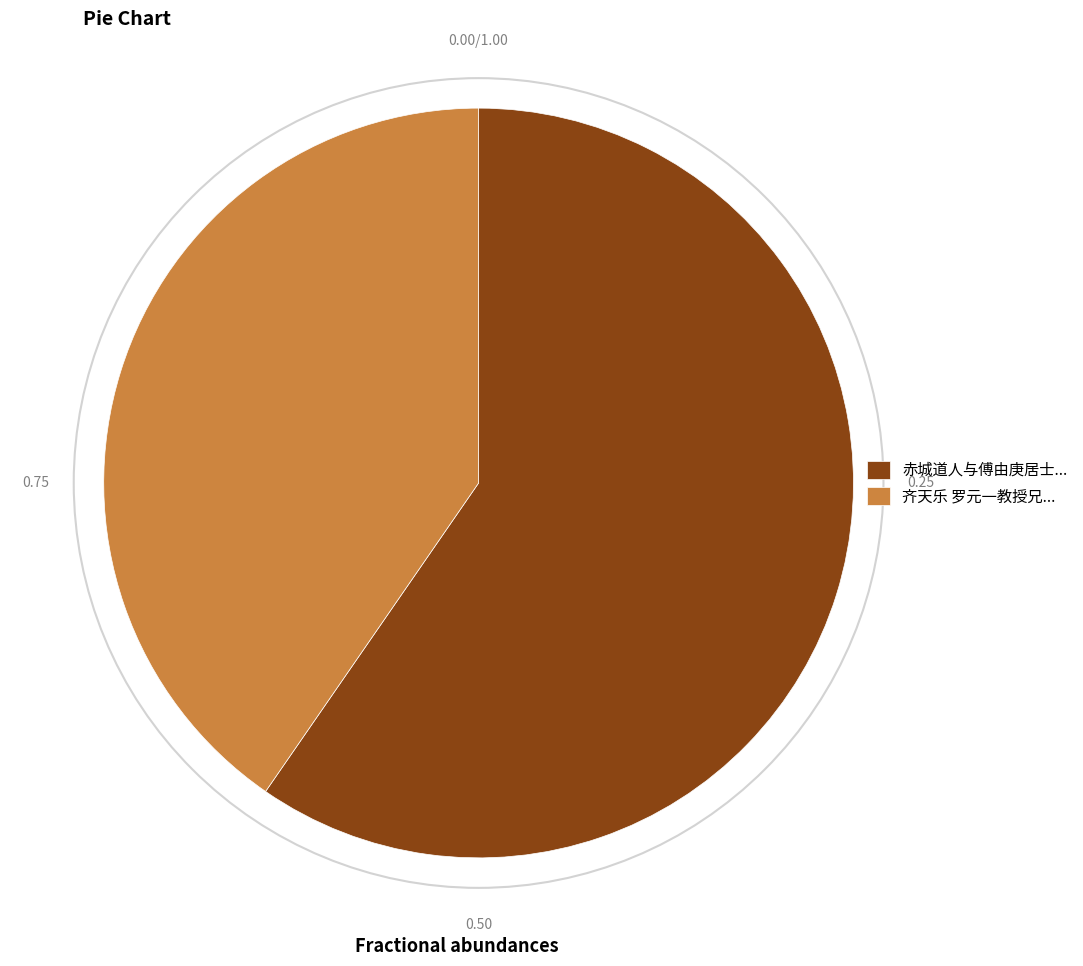

How many slices are in this pie chart?

2